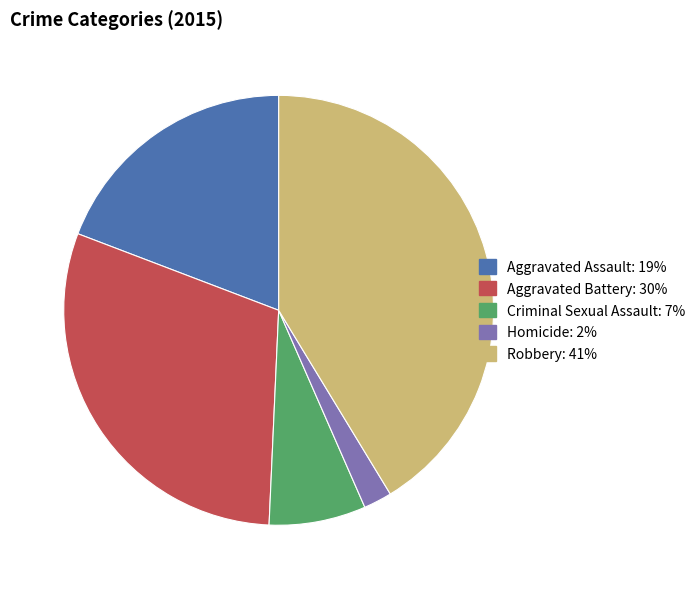

Does Aggravated Assault represent more than half of the total?

No